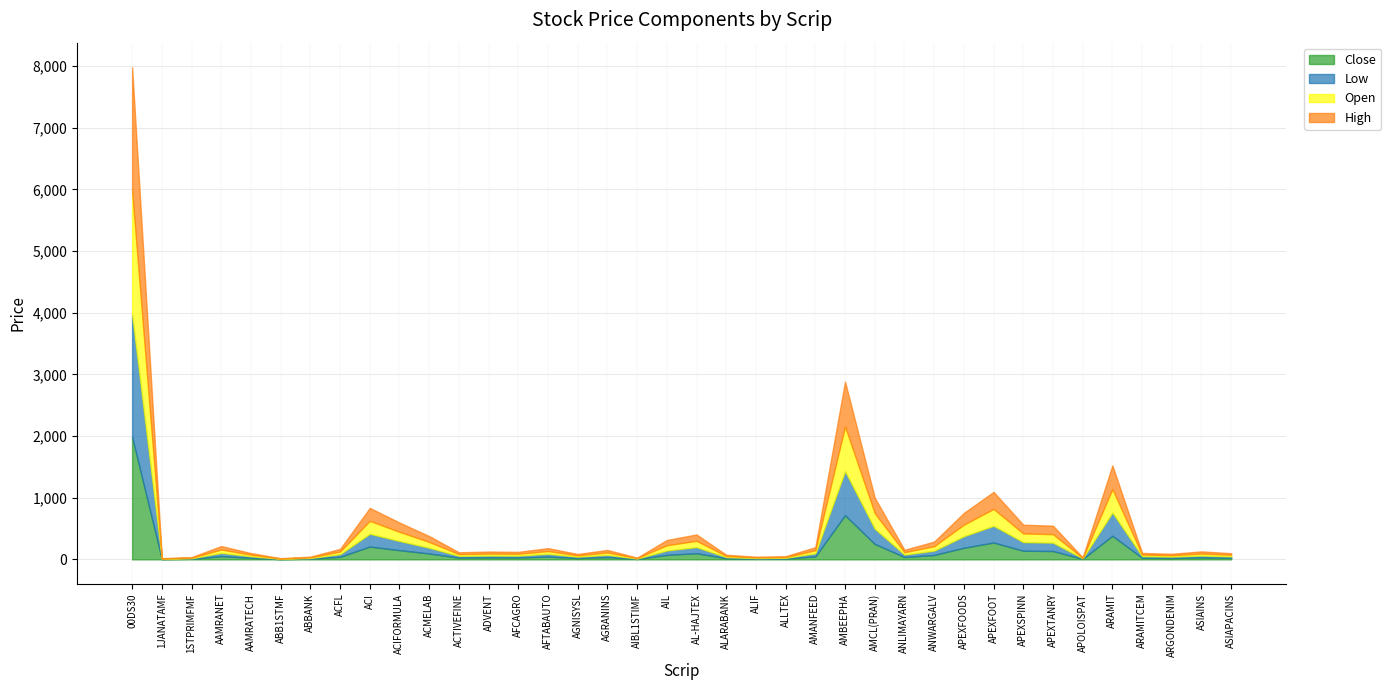

What is the sum of the Open values at 1JANATAMF and 00DS30?

2009.7